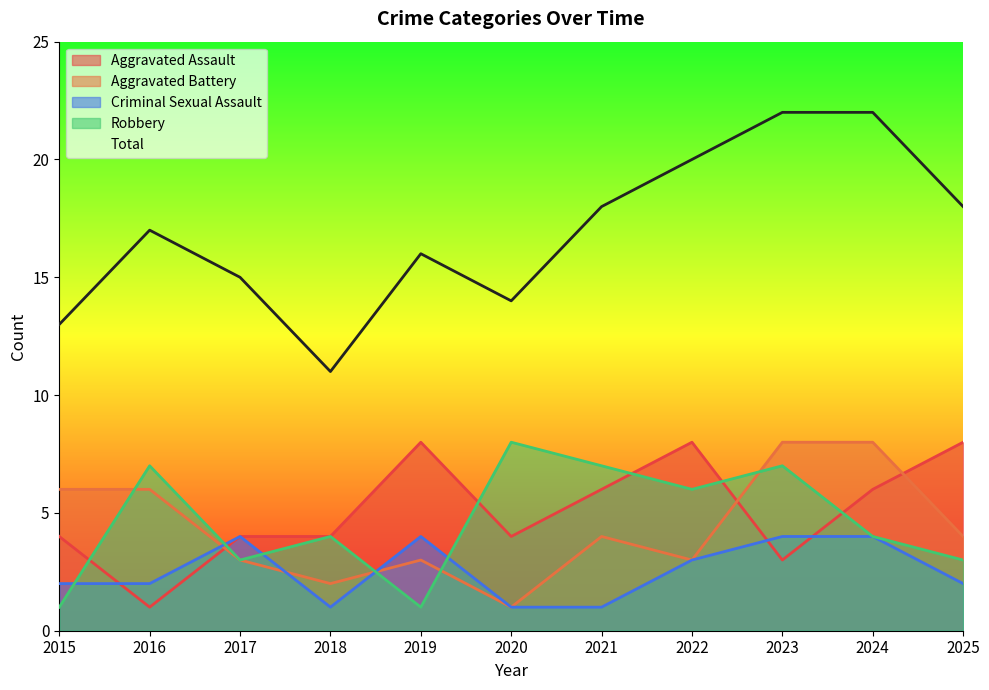

Is it true that Robbery equals 4 at 2024?

True